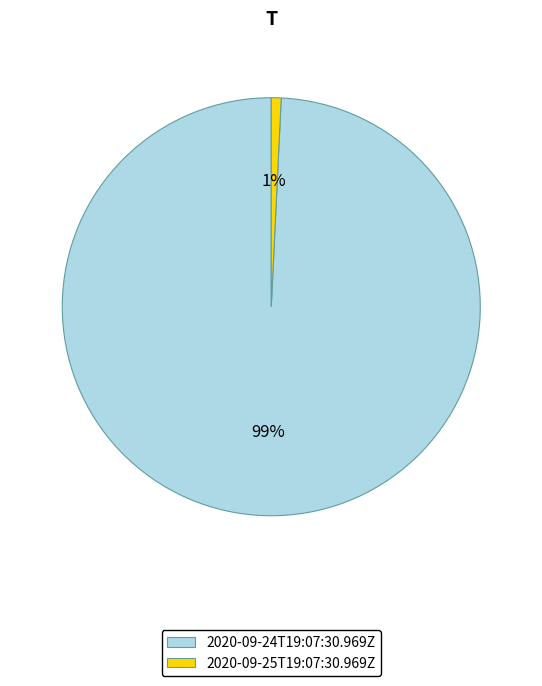

What is the smallest slice in the pie chart?

2020-09-25T19:07:30.969Z